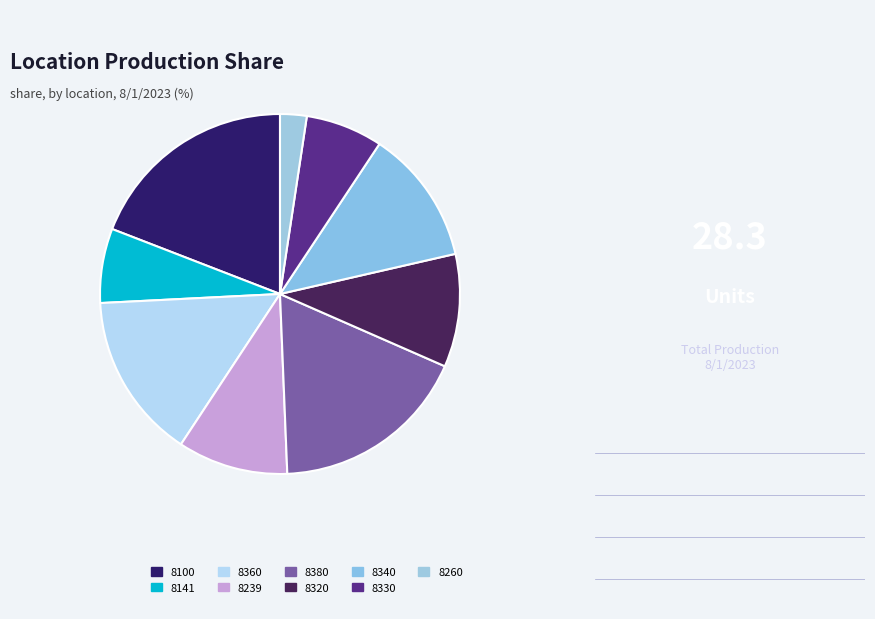

How many slices are in this pie chart?

9